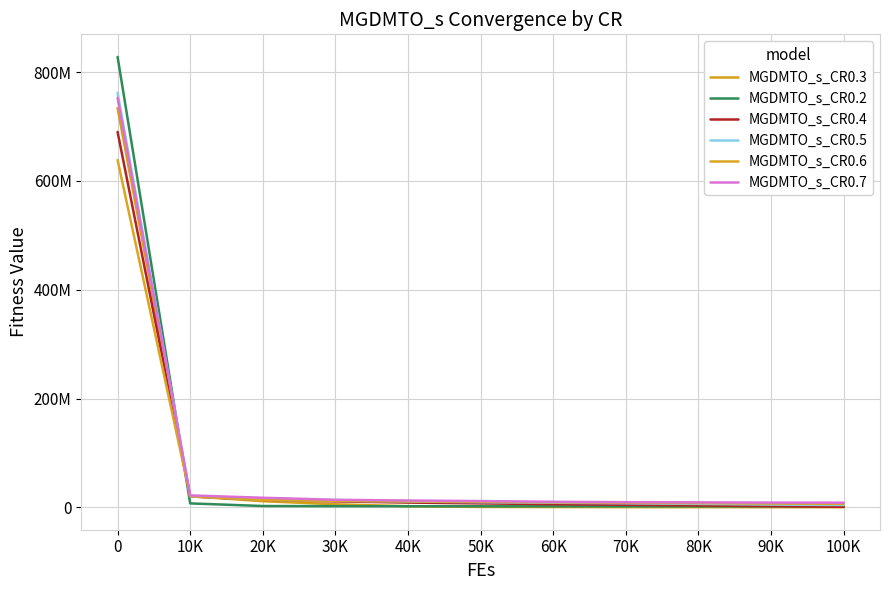

Between which two adjacent categories do MGDMTO_s_CR0.3 and MGDMTO_s_CR0.2 first intersect?

0 and 10K